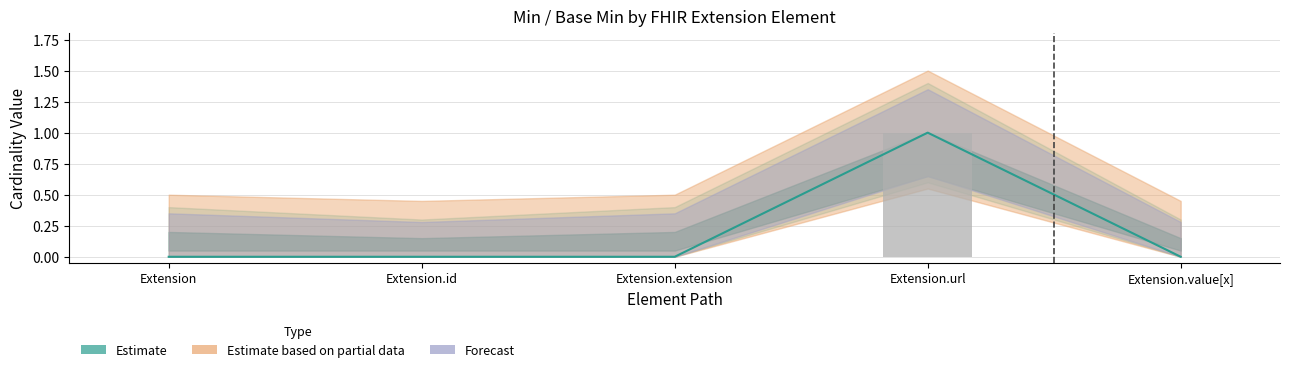

At which label is Min closest to 0?

Extension